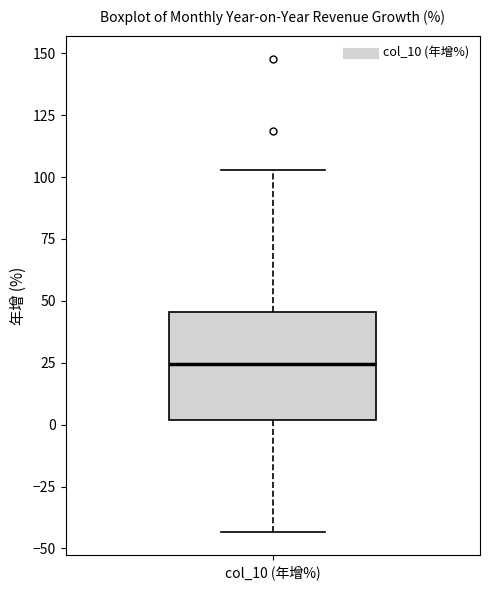

Transcribe this box plot: give where the median line is, the range the box spans, and where the two whiskers end, as read against the y-axis. The values are not printed on the chart, so give them approximately, as read against the axis.

median 25, box 0 to 45, whiskers -45 to 105